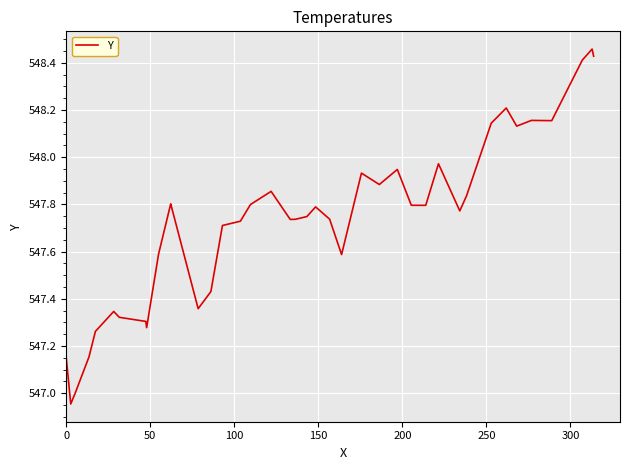

What is the difference between the maximum and minimum values?

1.5